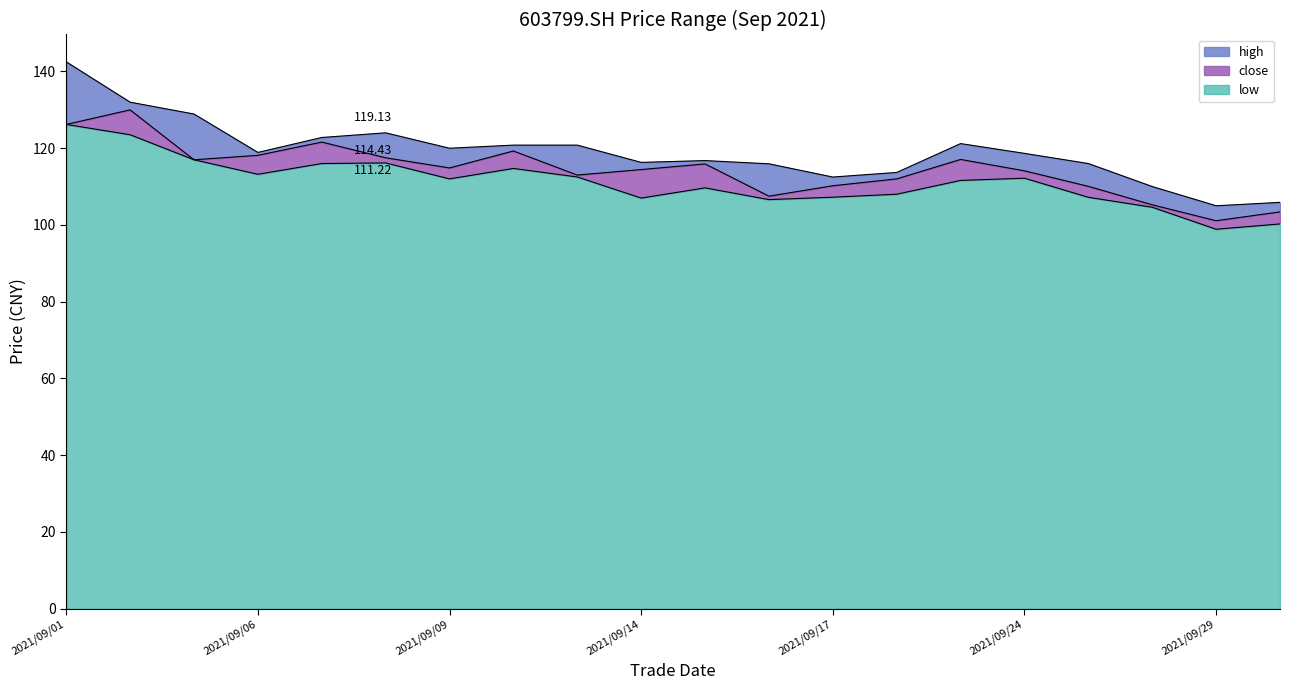

How many interior local peaks does the high series have?

3